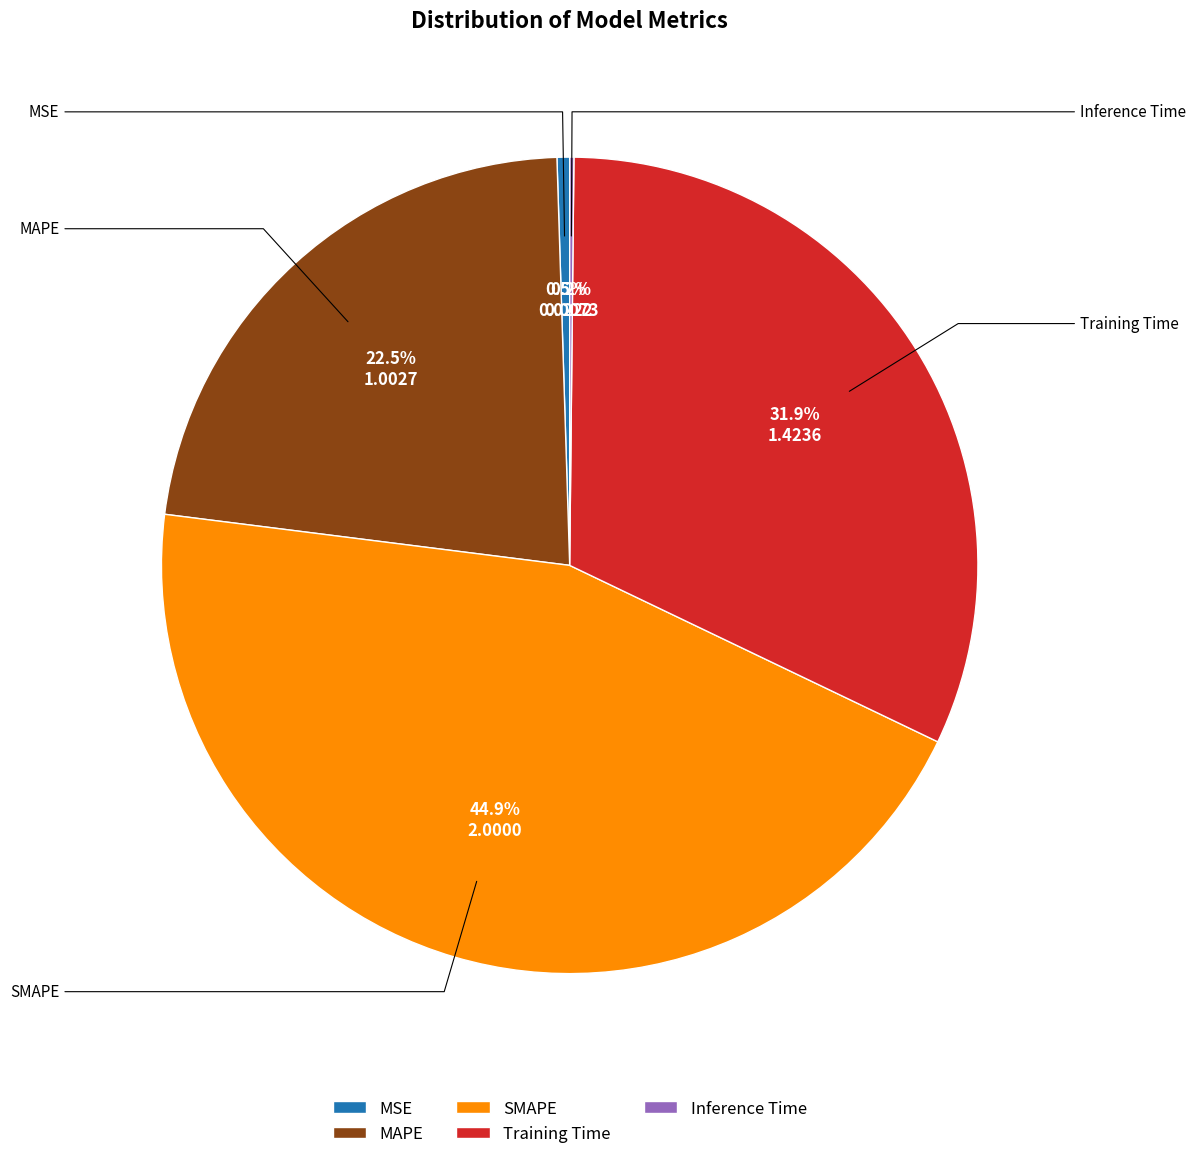

True or false: SMAPE accounts for 39% of the total.

False